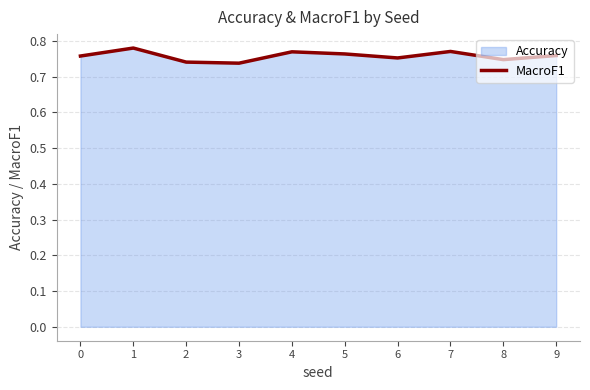

Where is the first local minimum?

3